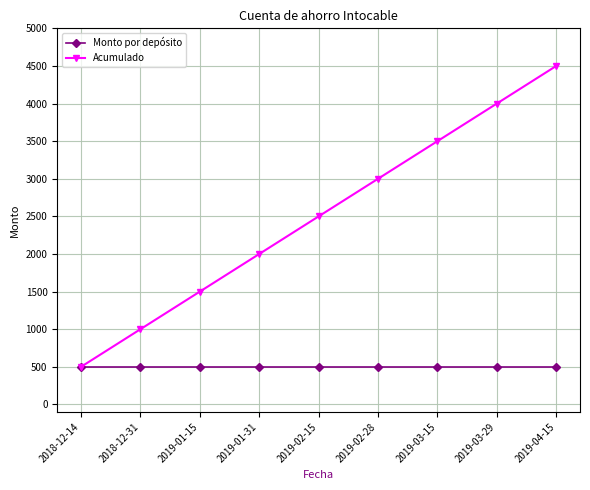

What is the maximum value for Acumulado?

4500